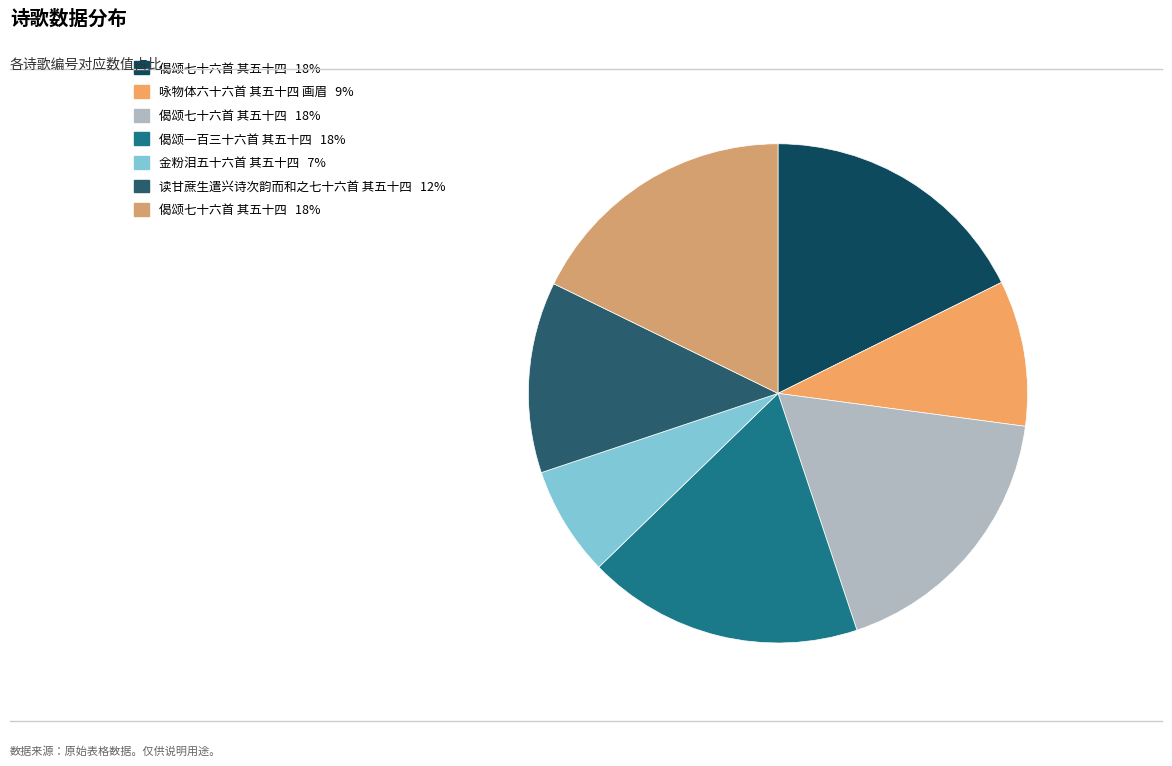

How many slices are in this pie chart?

7